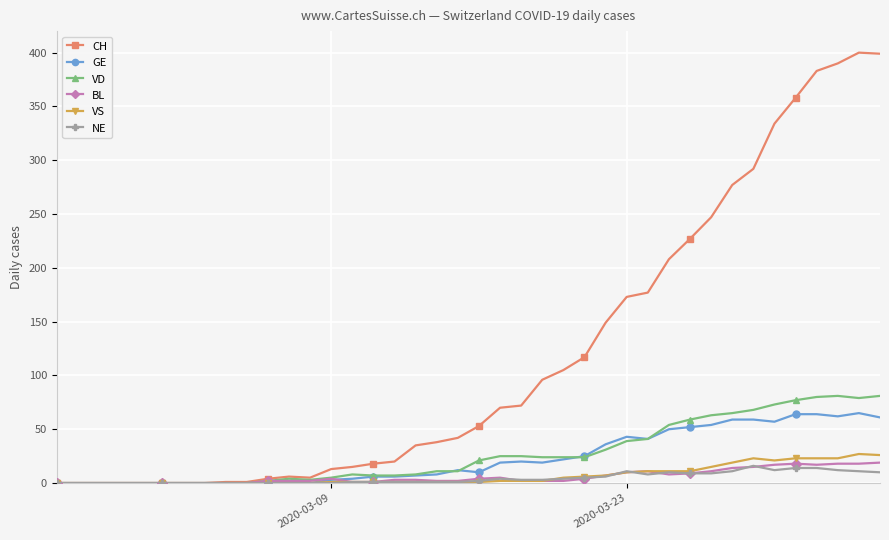

What is the maximum value for VD?

81